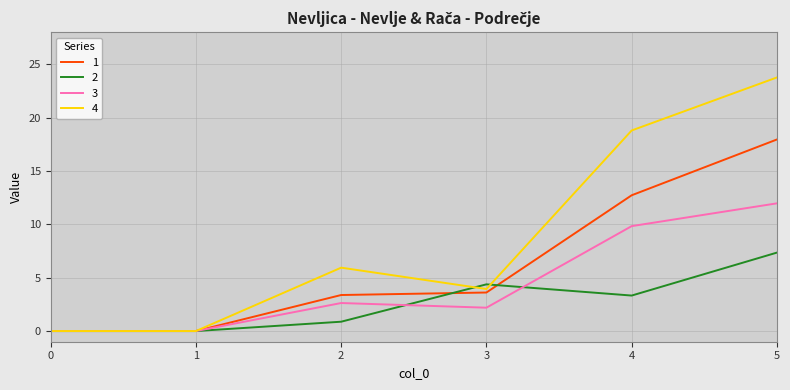

At which category is the sum across all series the highest?

5